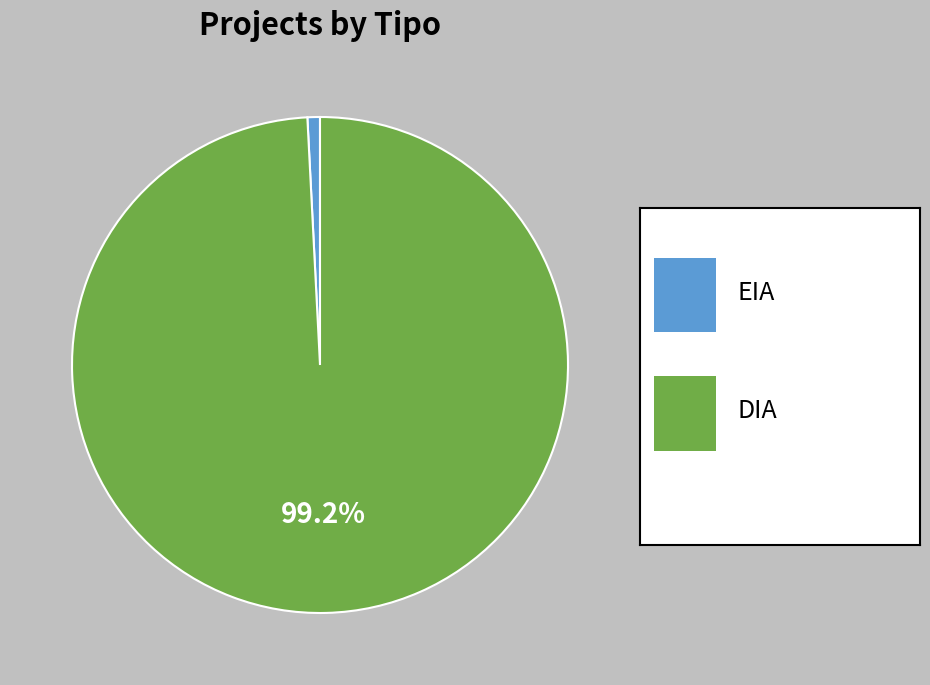

Is there a majority slice in this chart?

Yes